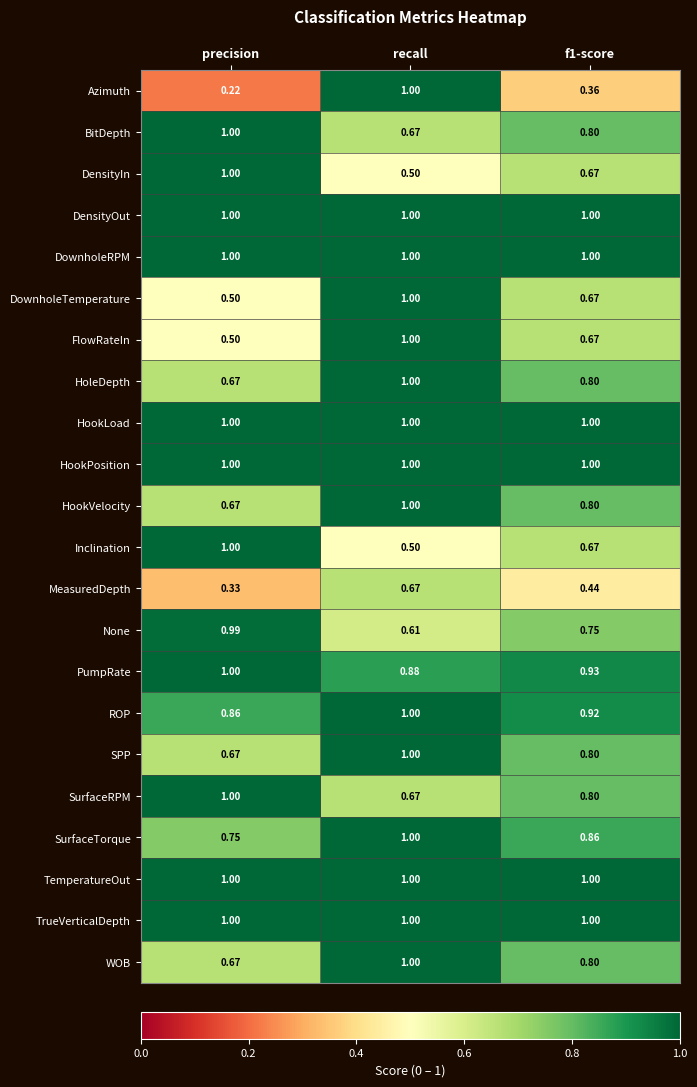

How many series are shown in this chart?

22